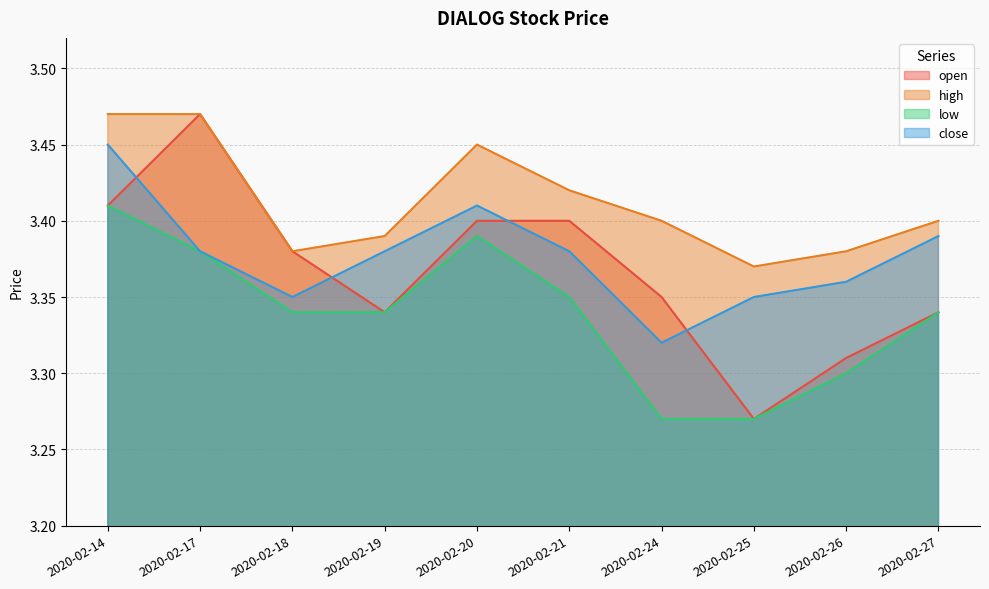

True or false: open has more than 1 interior local peaks.

False